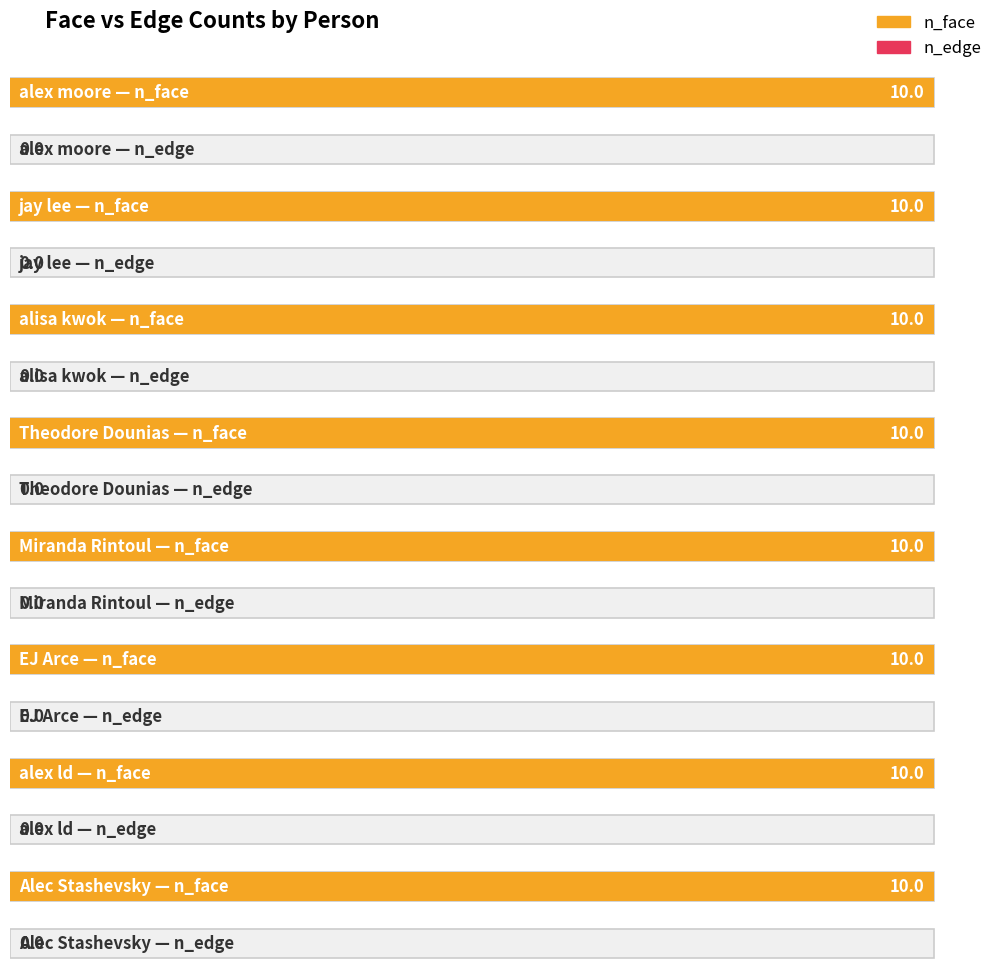

What are all the series names shown in the legend?

n_face, n_edge